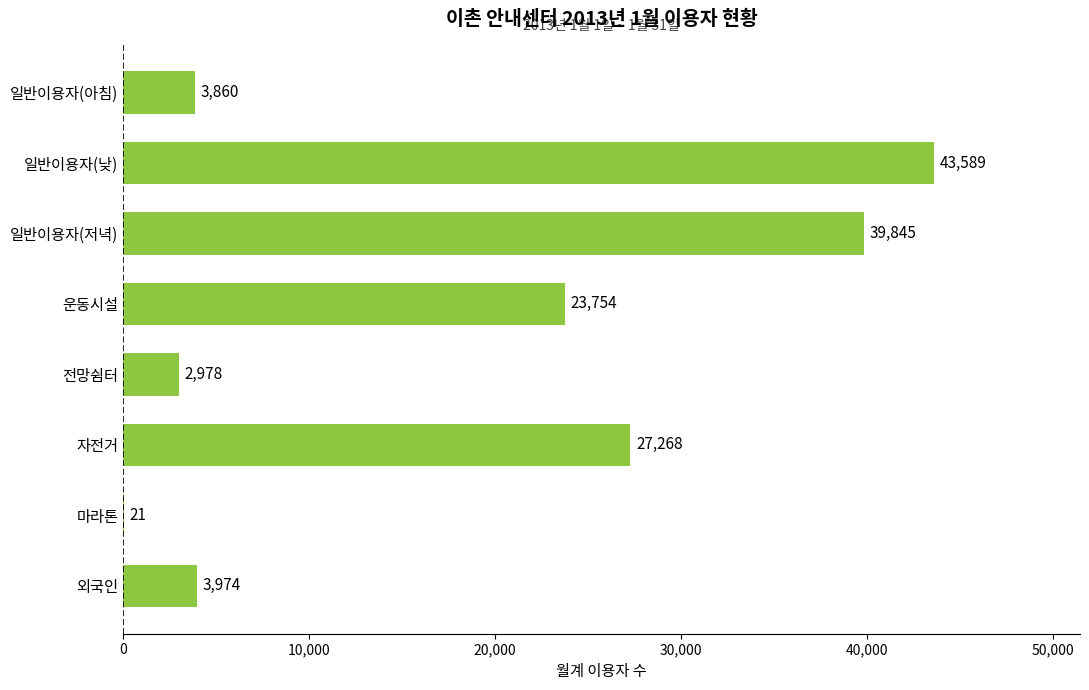

What is the change in value from 일반이용자(저녁) to 마라톤?

-39824